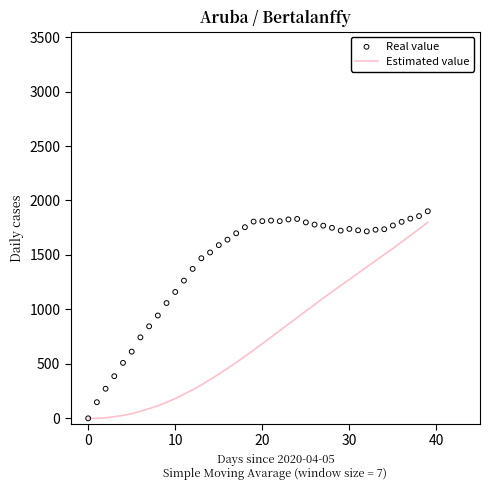

Which series has the widest spread of Y values?

Real value